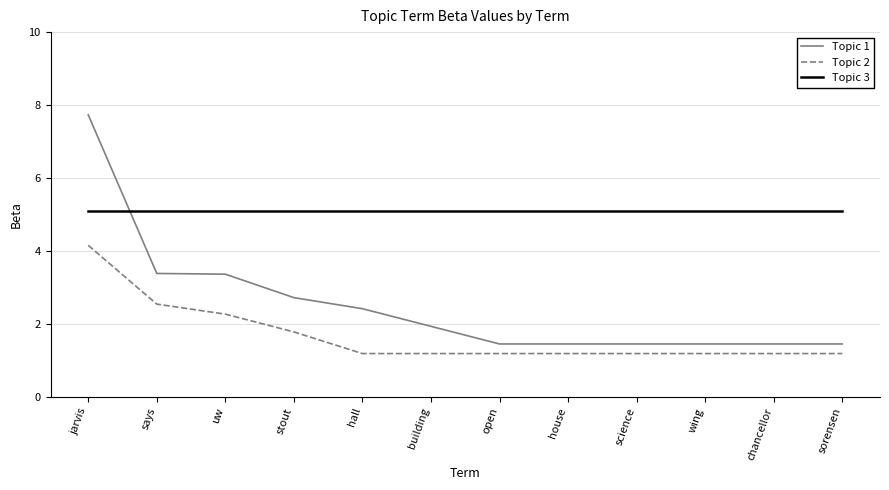

Reading right to left, what are all the values shown in this chart?

Topic 1: 1.4	1.4	1.4	1.4	1.4	1.4	1.9	2.4	2.7	3.4	3.4	7.7
Topic 2: 1.2	1.2	1.2	1.2	1.2	1.2	1.2	1.2	1.8	2.3	2.5	4.2
Topic 3: 5.1	5.1	5.1	5.1	5.1	5.1	5.1	5.1	5.1	5.1	5.1	5.1